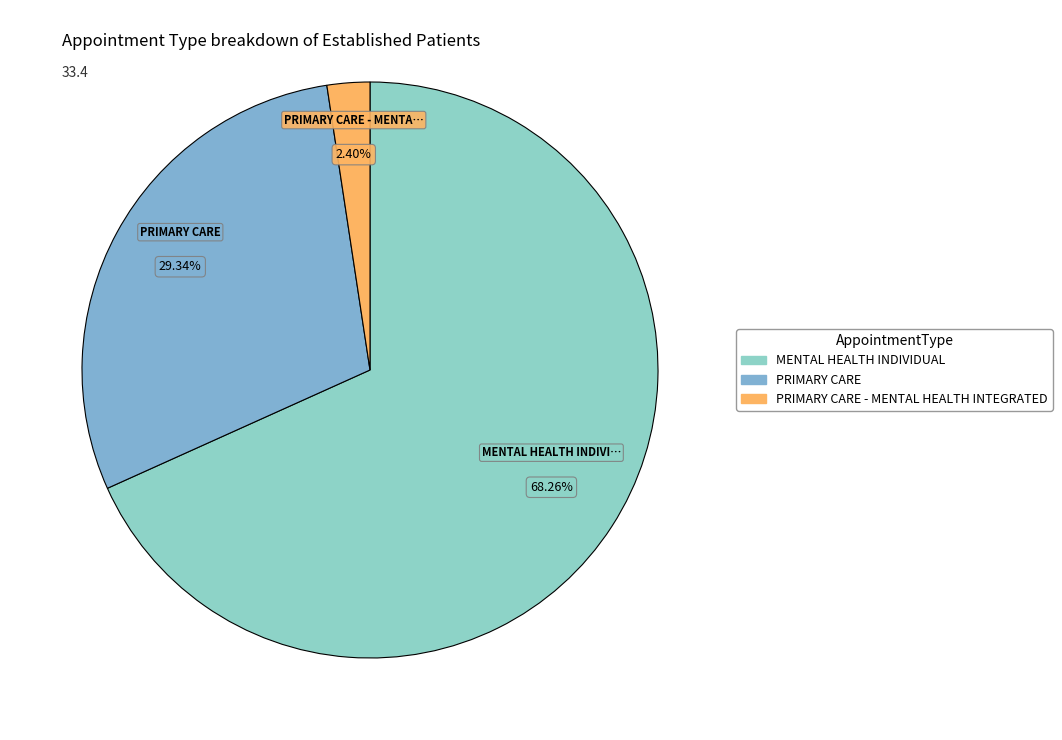

Count the number of slices in the pie.

3